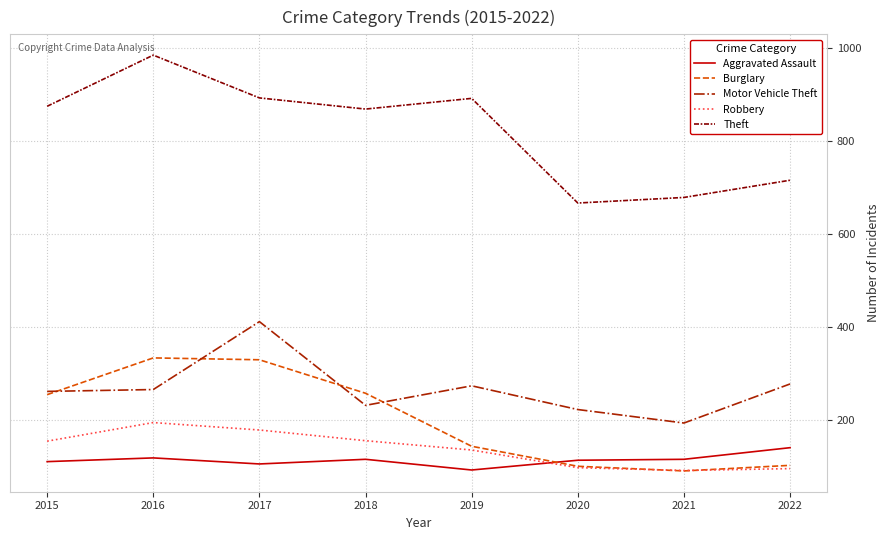

True or false: Motor Vehicle Theft and Aggravated Assault intersect in this chart.

False